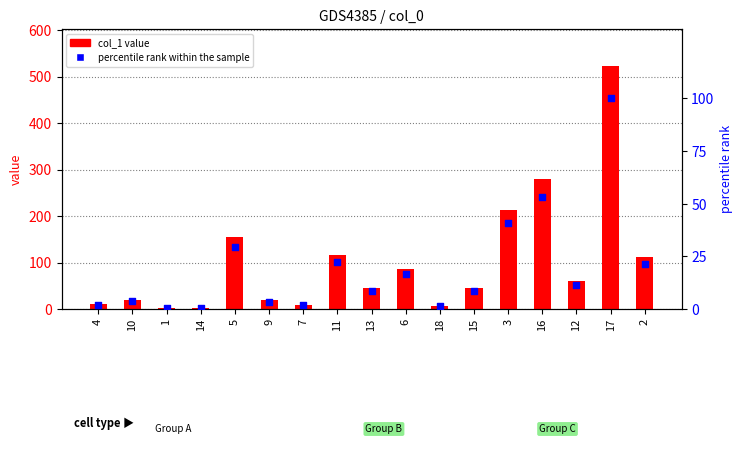

Which series has the largest total across all categories?

col_1 value